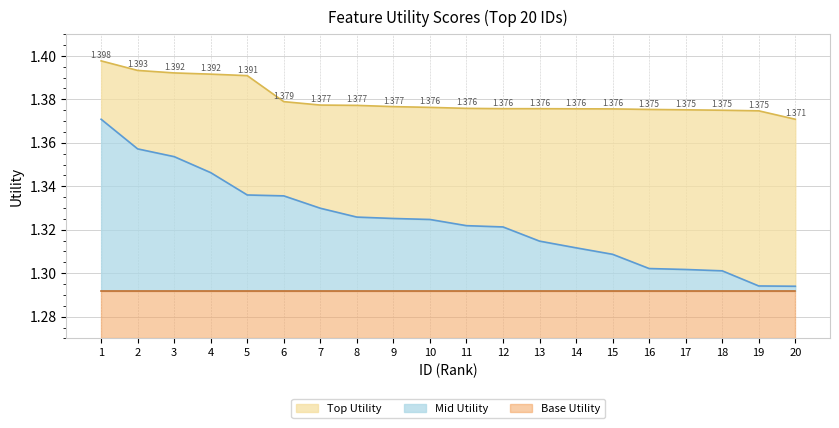

Does the chart display data point markers on the line(s)?

No